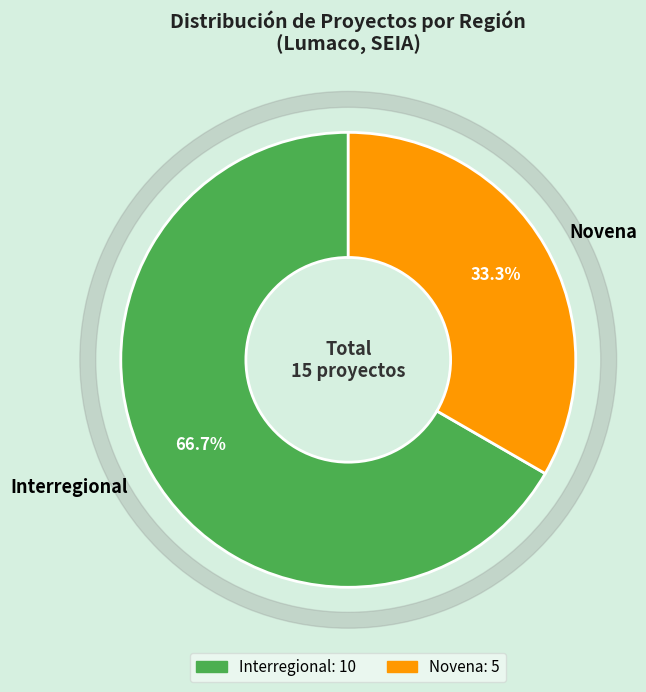

What is the smallest slice in the pie chart?

Novena